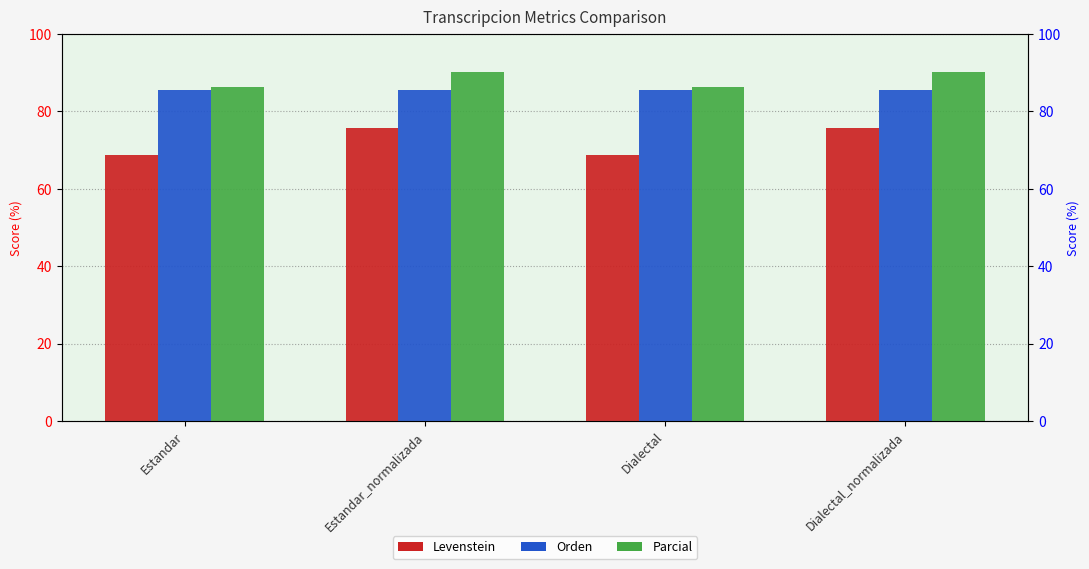

Between Estandar_normalizada and Dialectal_normalizada, which is larger?

Estandar_normalizada